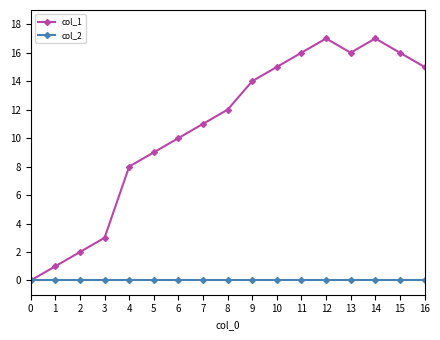

At how many categories does at least one series exceed 13?

8